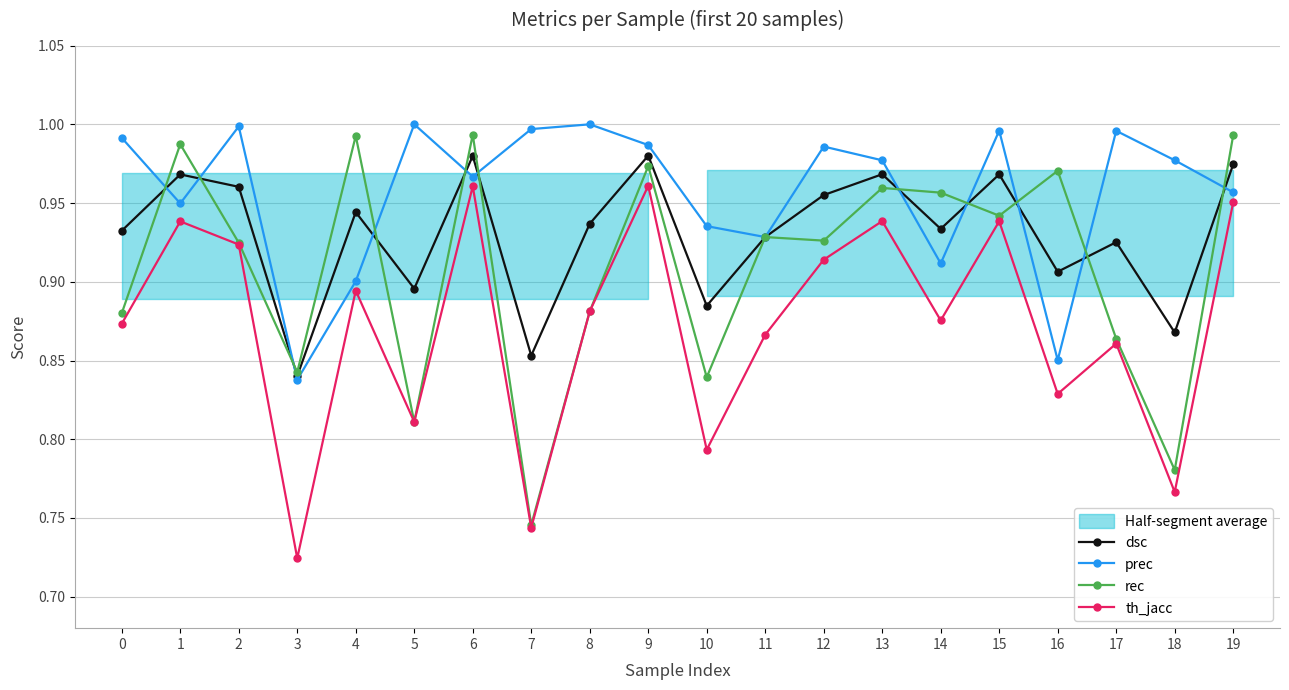

At which label is th_jacc closest to 0?

3